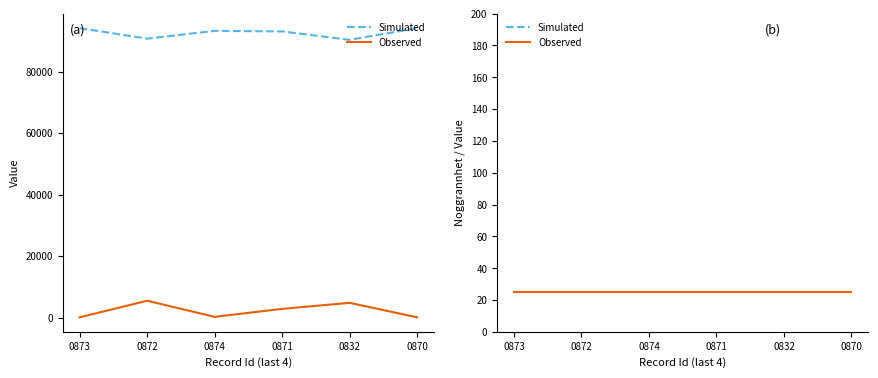

Count the number of categories in the chart.

6